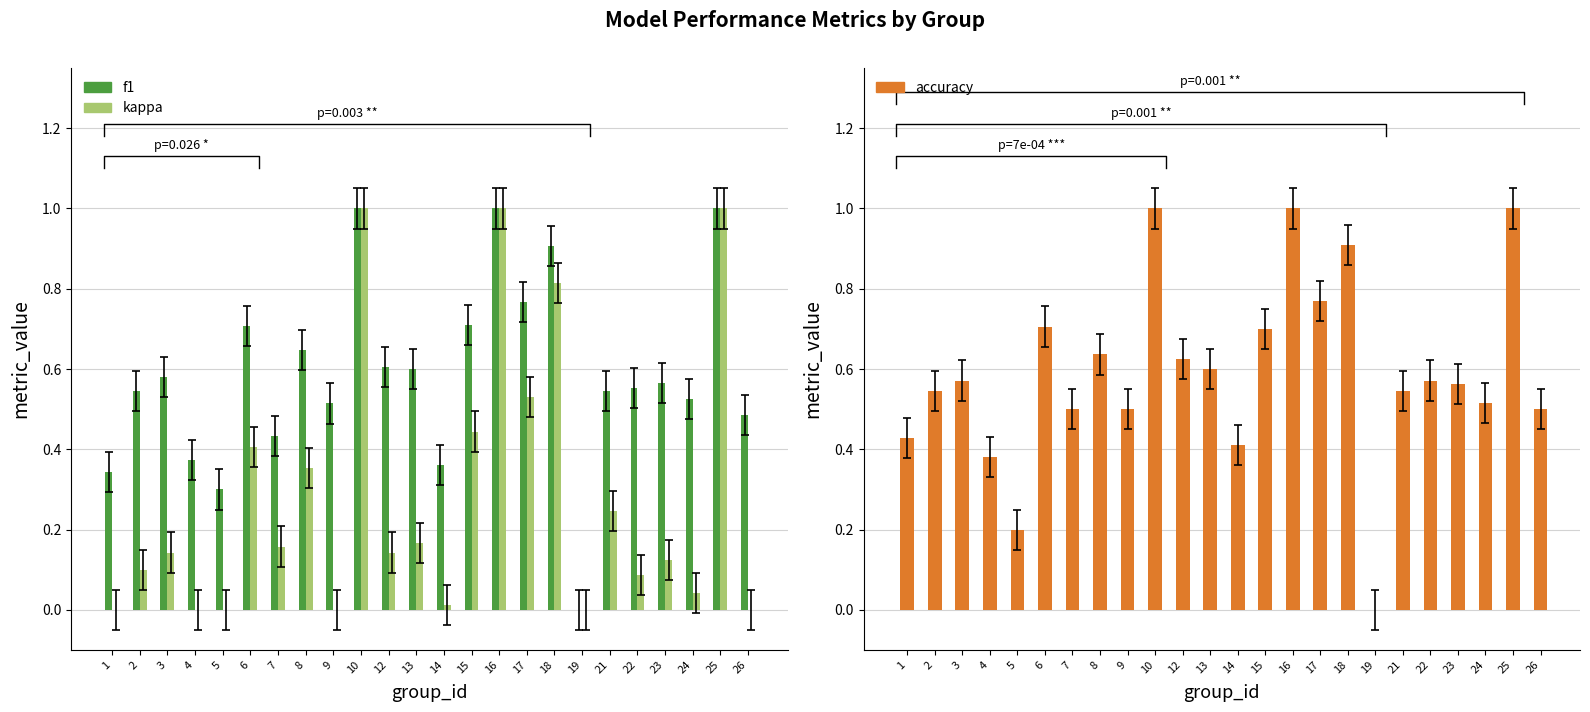

Read the accuracy value at 18.

0.9